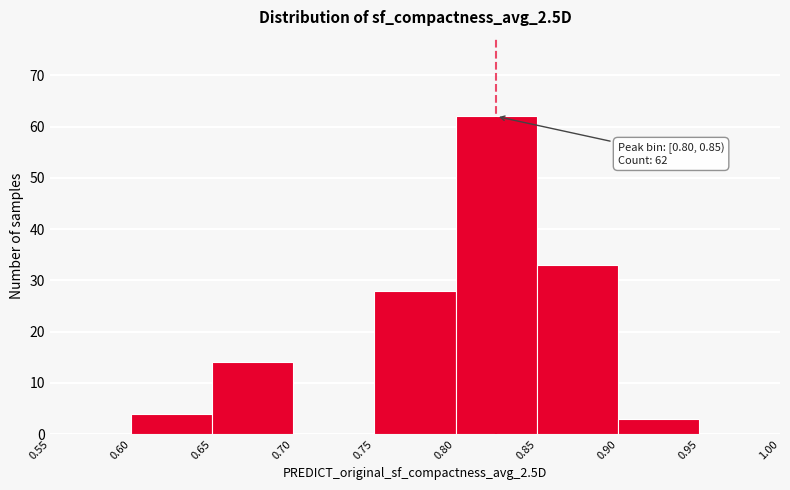

Which range on the x-axis has the tallest bar?

0.80 to 0.85